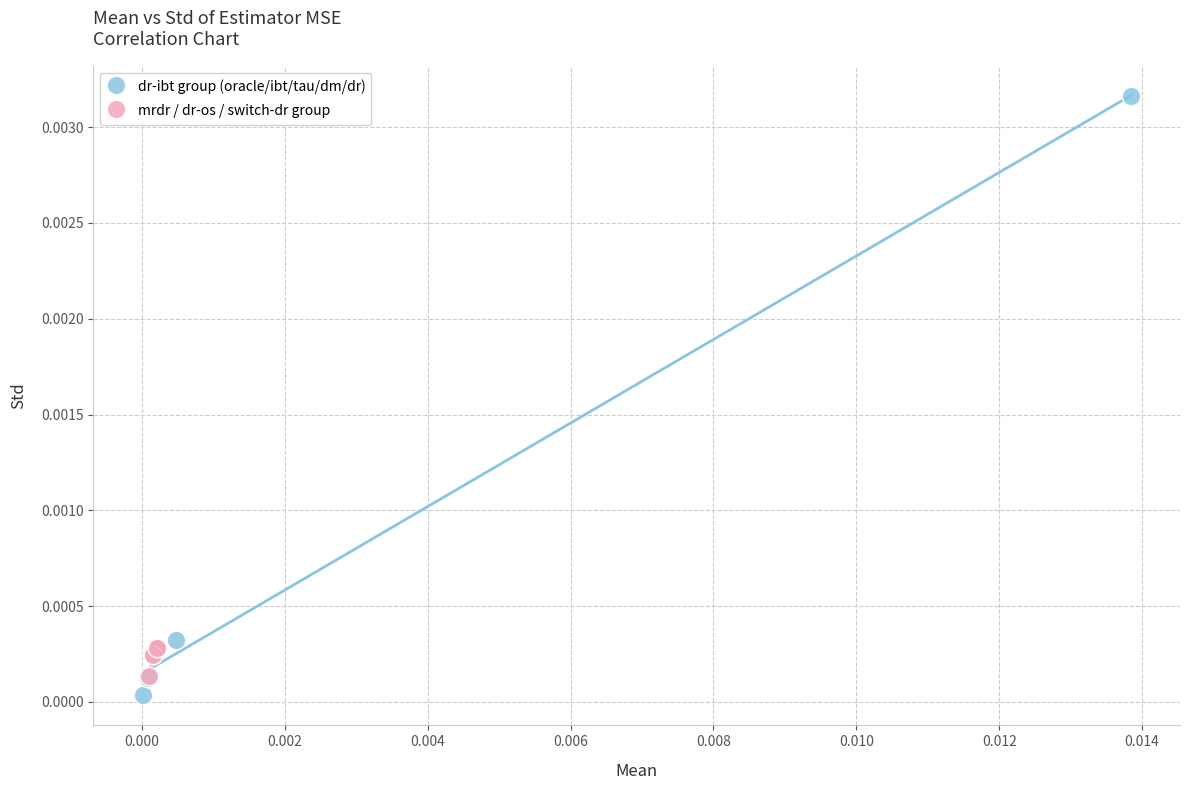

Which series has the widest spread of Y values?

dr-ibt group (oracle/ibt/tau/dm/dr)